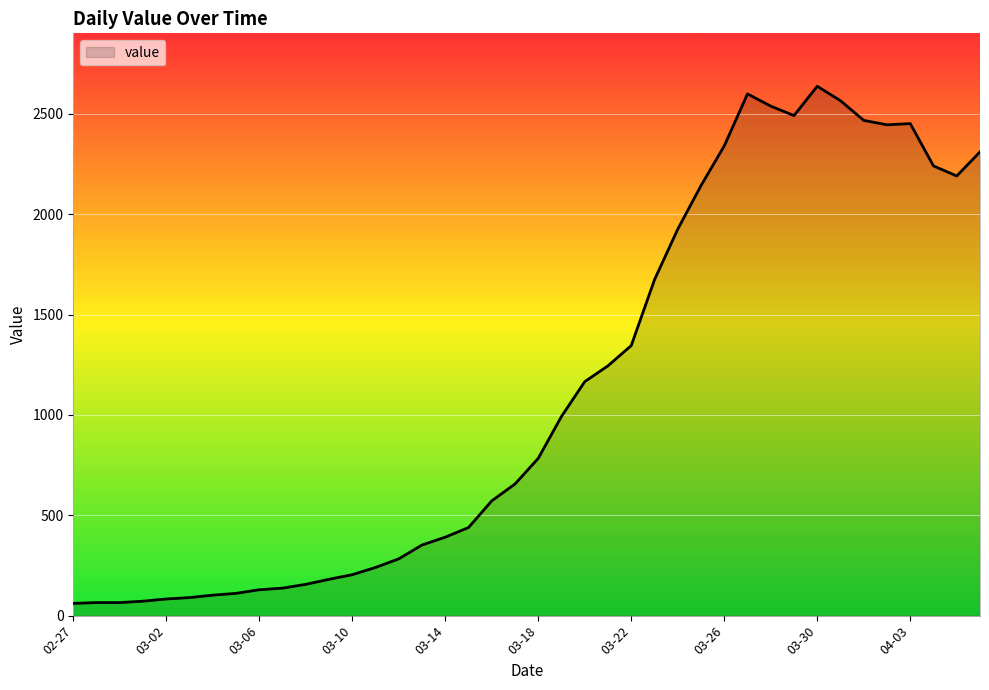

What is the average value?

1124